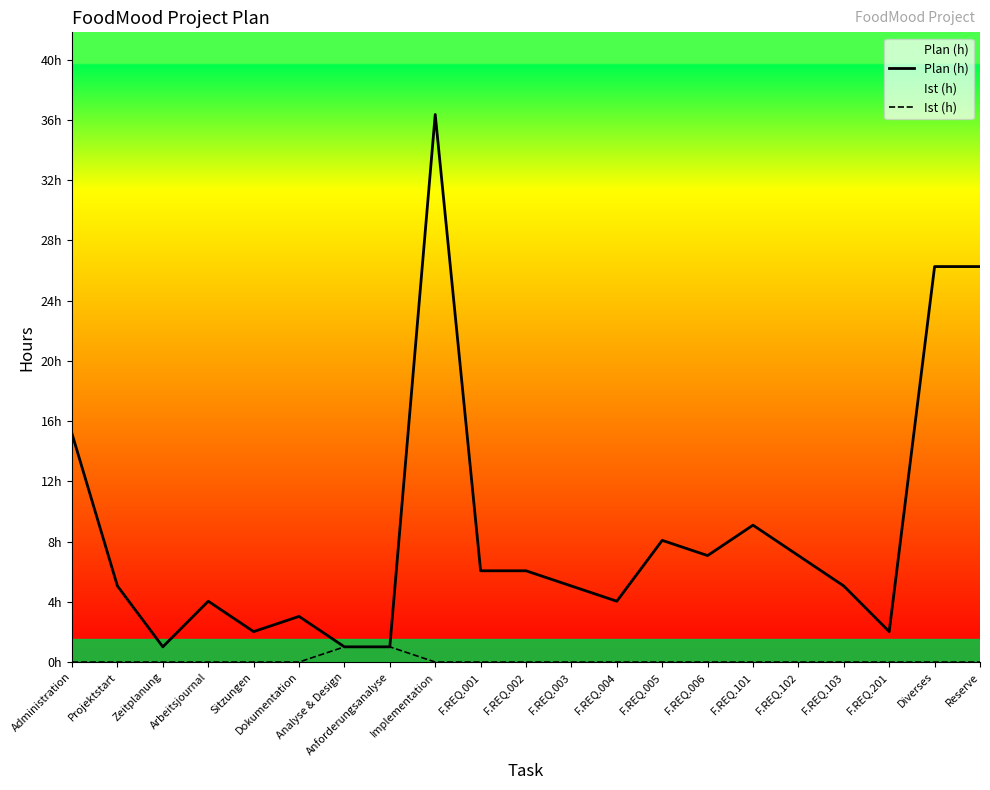

The Ist (h) series shows 0 at F.REQ.005. True or false?

True